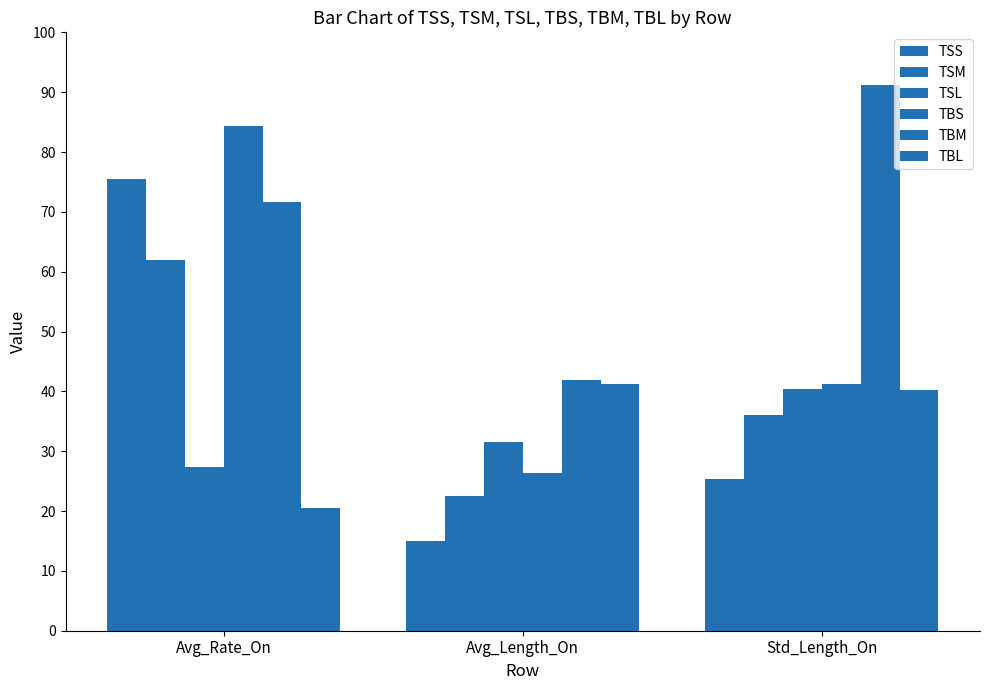

What is the maximum value shown in the chart?

91.3